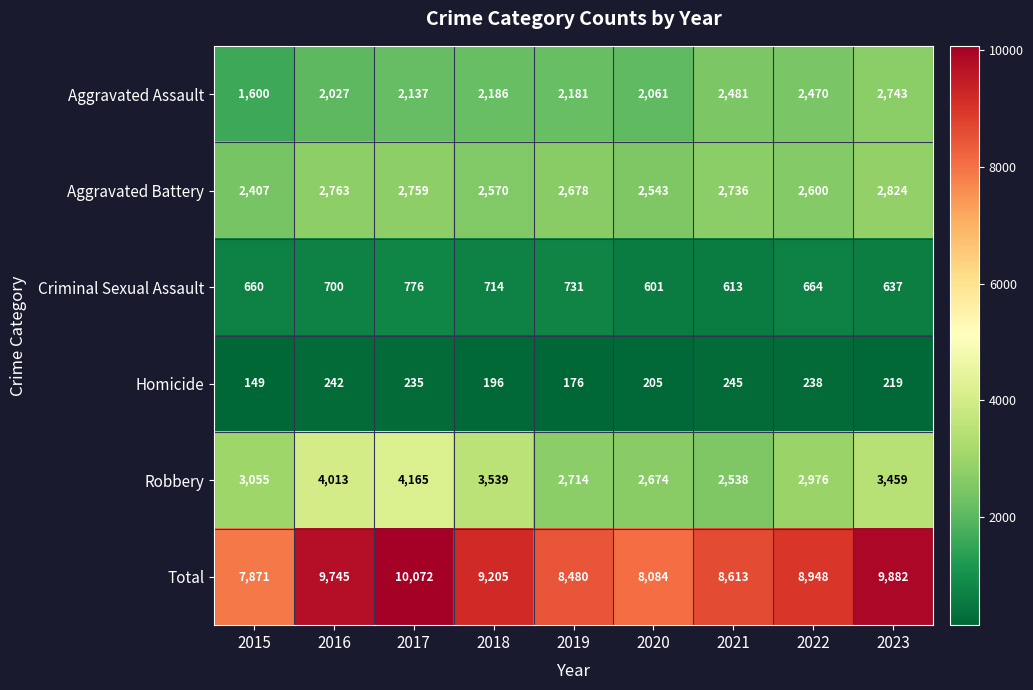

Which series has the largest total across all categories?

Total